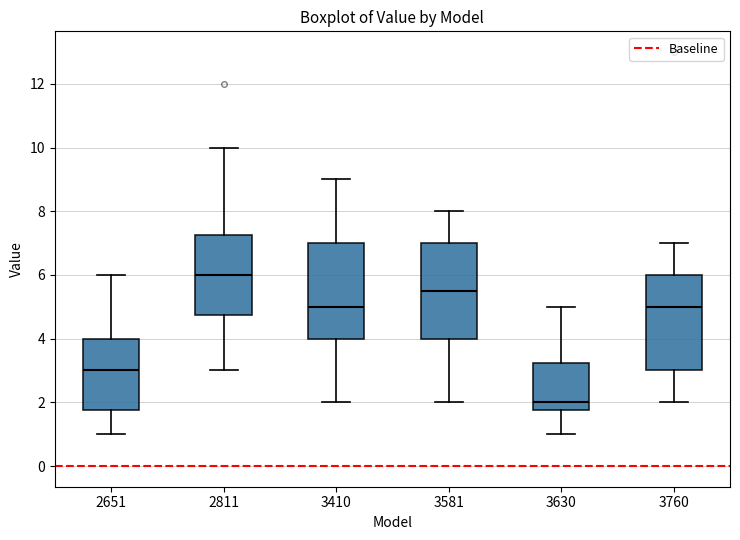

Reading left to right, read every box against the y-axis: the position of its median line, the range the box covers, and the ends of its whiskers. The values are not printed on the chart, so give them approximately, as read against the axis.

2651: median 3.0, box 1.8 to 4.0, whiskers 1.0 to 6.0
2811: median 6.0, box 4.8 to 7.2, whiskers 3.0 to 10.0
3410: median 5.0, box 4.0 to 7.0, whiskers 2.0 to 9.0
3581: median 5.6, box 4.0 to 7.0, whiskers 2.0 to 8.0
3630: median 2.0, box 1.8 to 3.2, whiskers 1.0 to 5.0
3760: median 5.0, box 3.0 to 6.0, whiskers 2.0 to 7.0